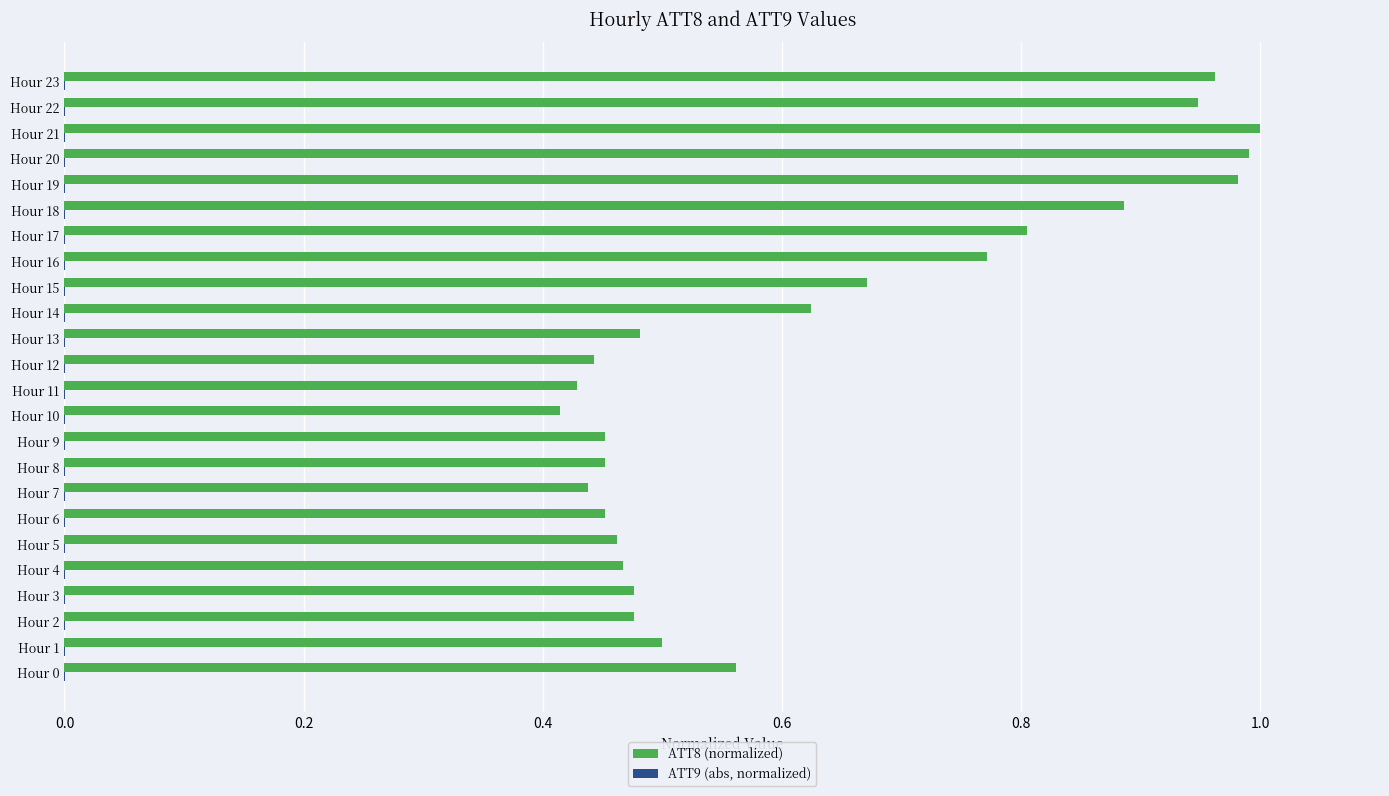

Where is ATT8 (normalized) nearest to the value 0?

Hour 10